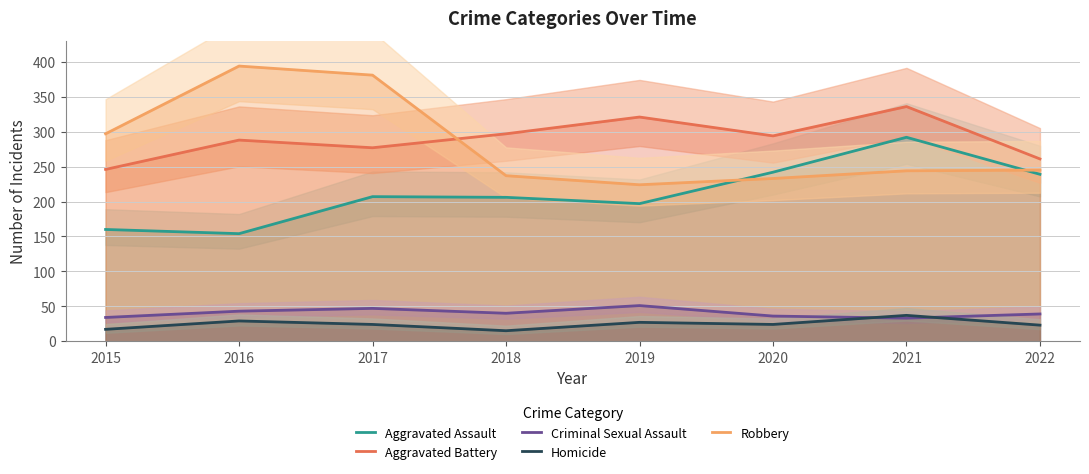

What is the minimum value shown in the chart?

15